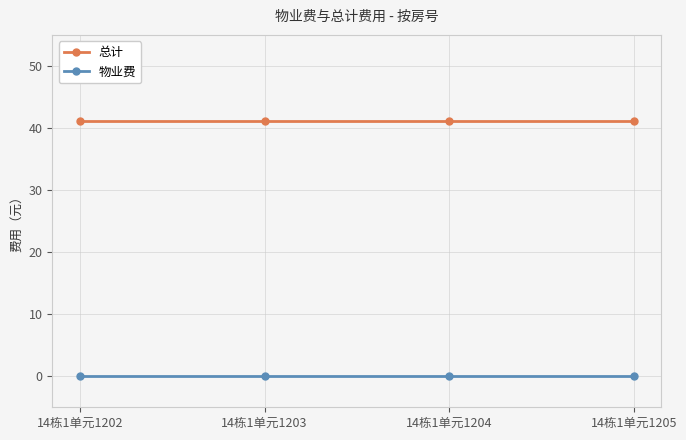

True or false: 总计 and 物业费 cross at least once.

False